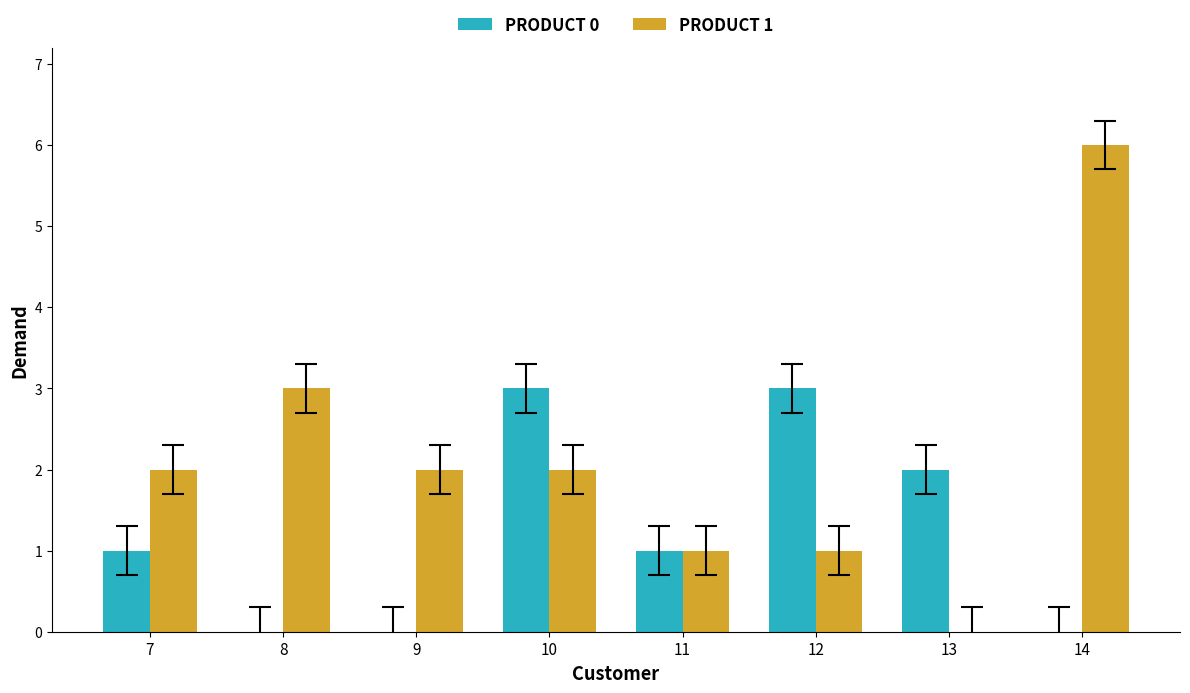

At which category is the sum across all series the highest?

14